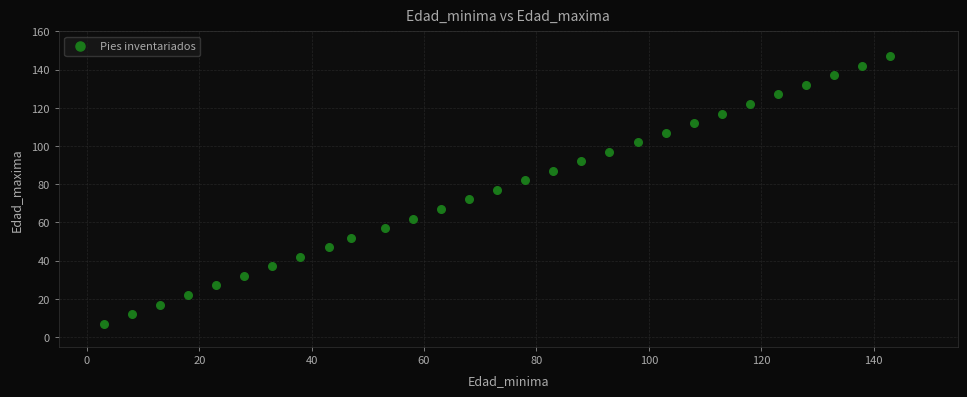

What is the range of Y values (max minus min)?

140